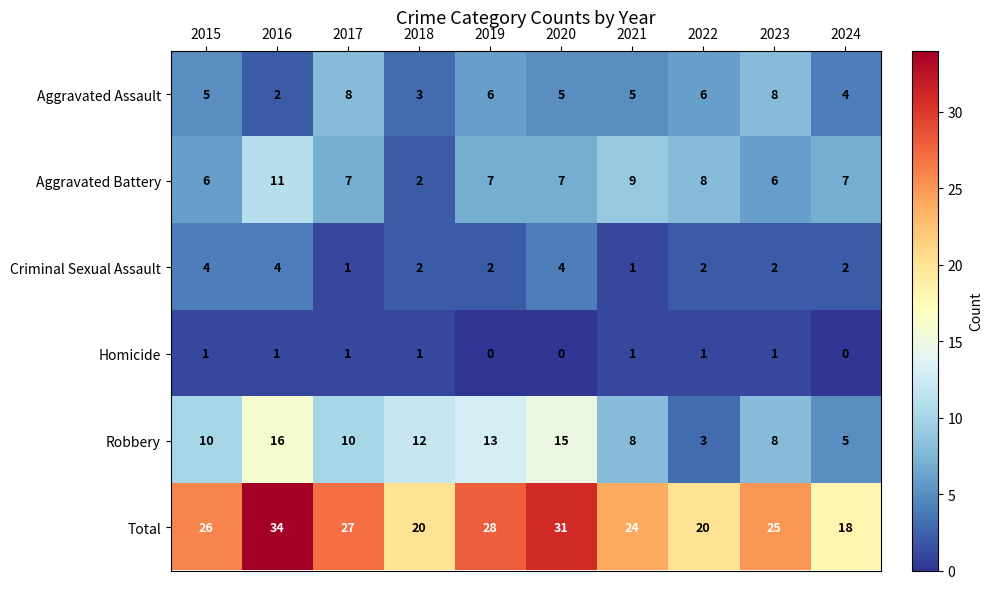

Which series has the widest spread of values?

Total